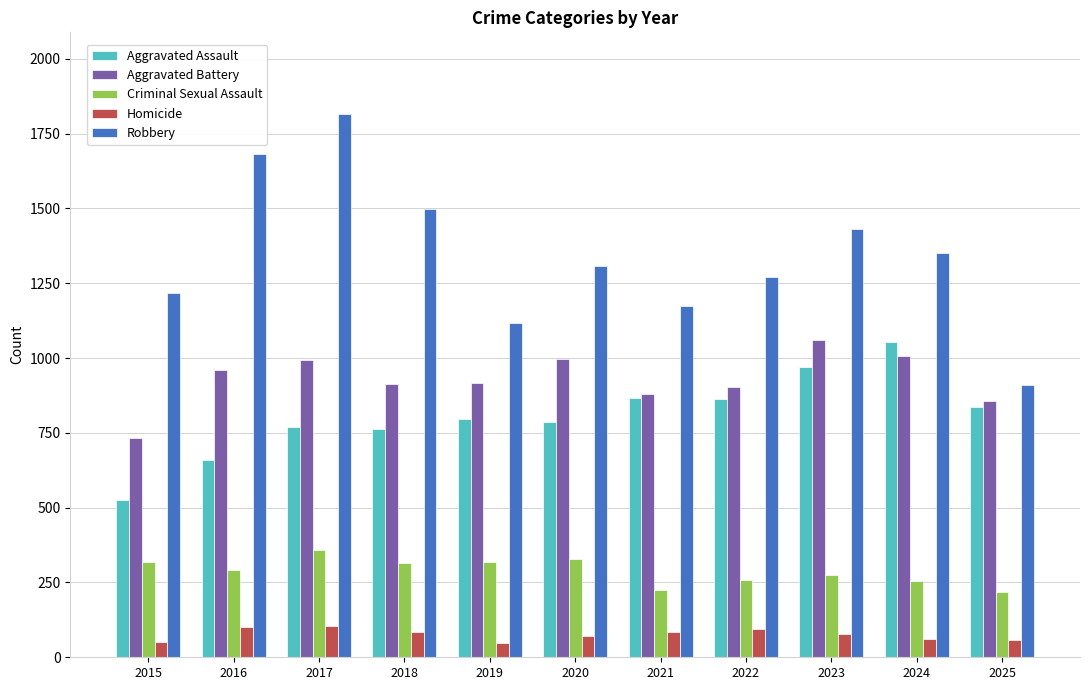

What is the approximate value of Criminal Sexual Assault at 2022?

259